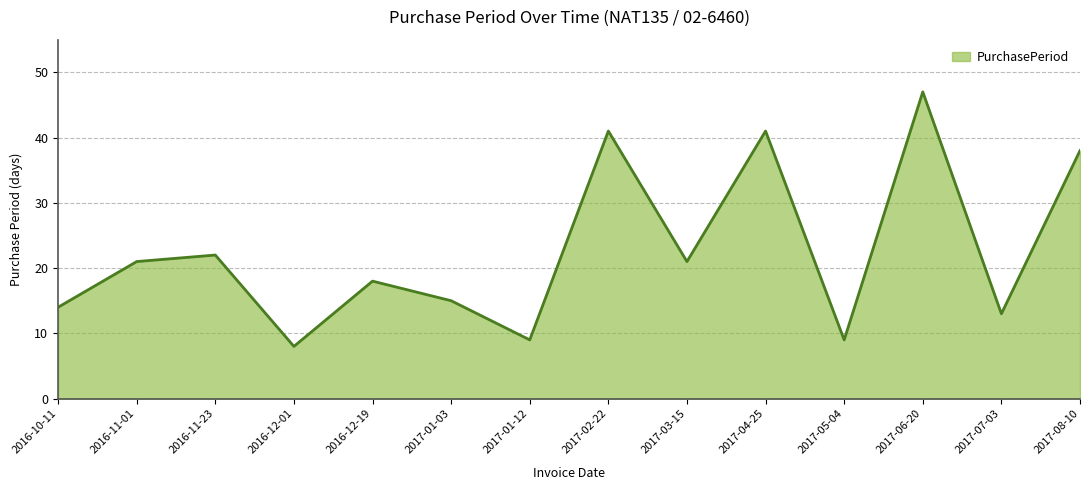

True or false: the data shows 15 at 2017-05-04.

False